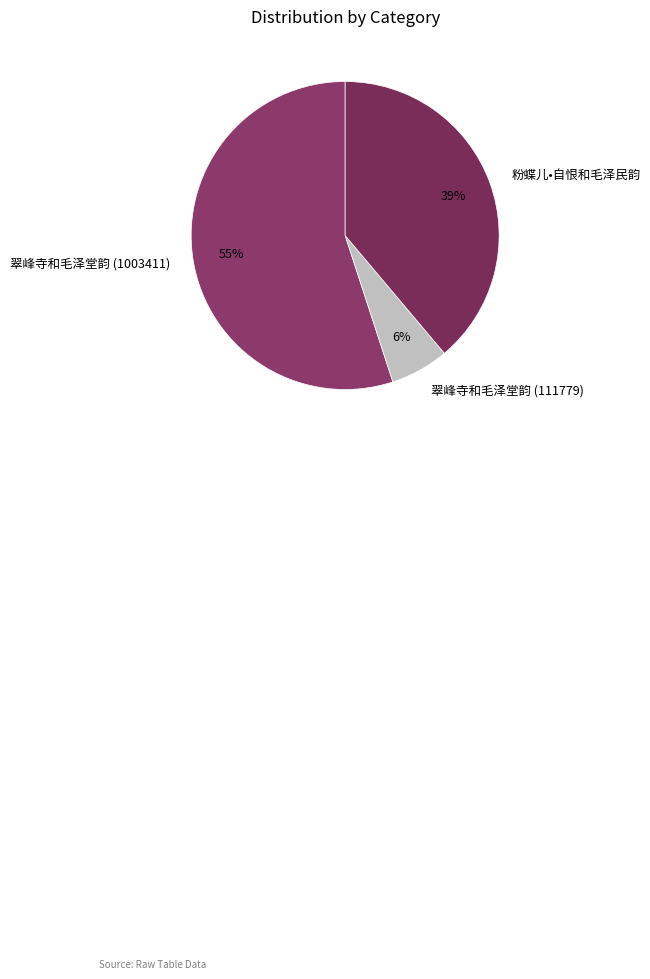

Which has a higher value, 翠峰寺和毛泽堂韵 (1003411) or 粉蝶儿•自恨和毛泽民韵?

翠峰寺和毛泽堂韵 (1003411)